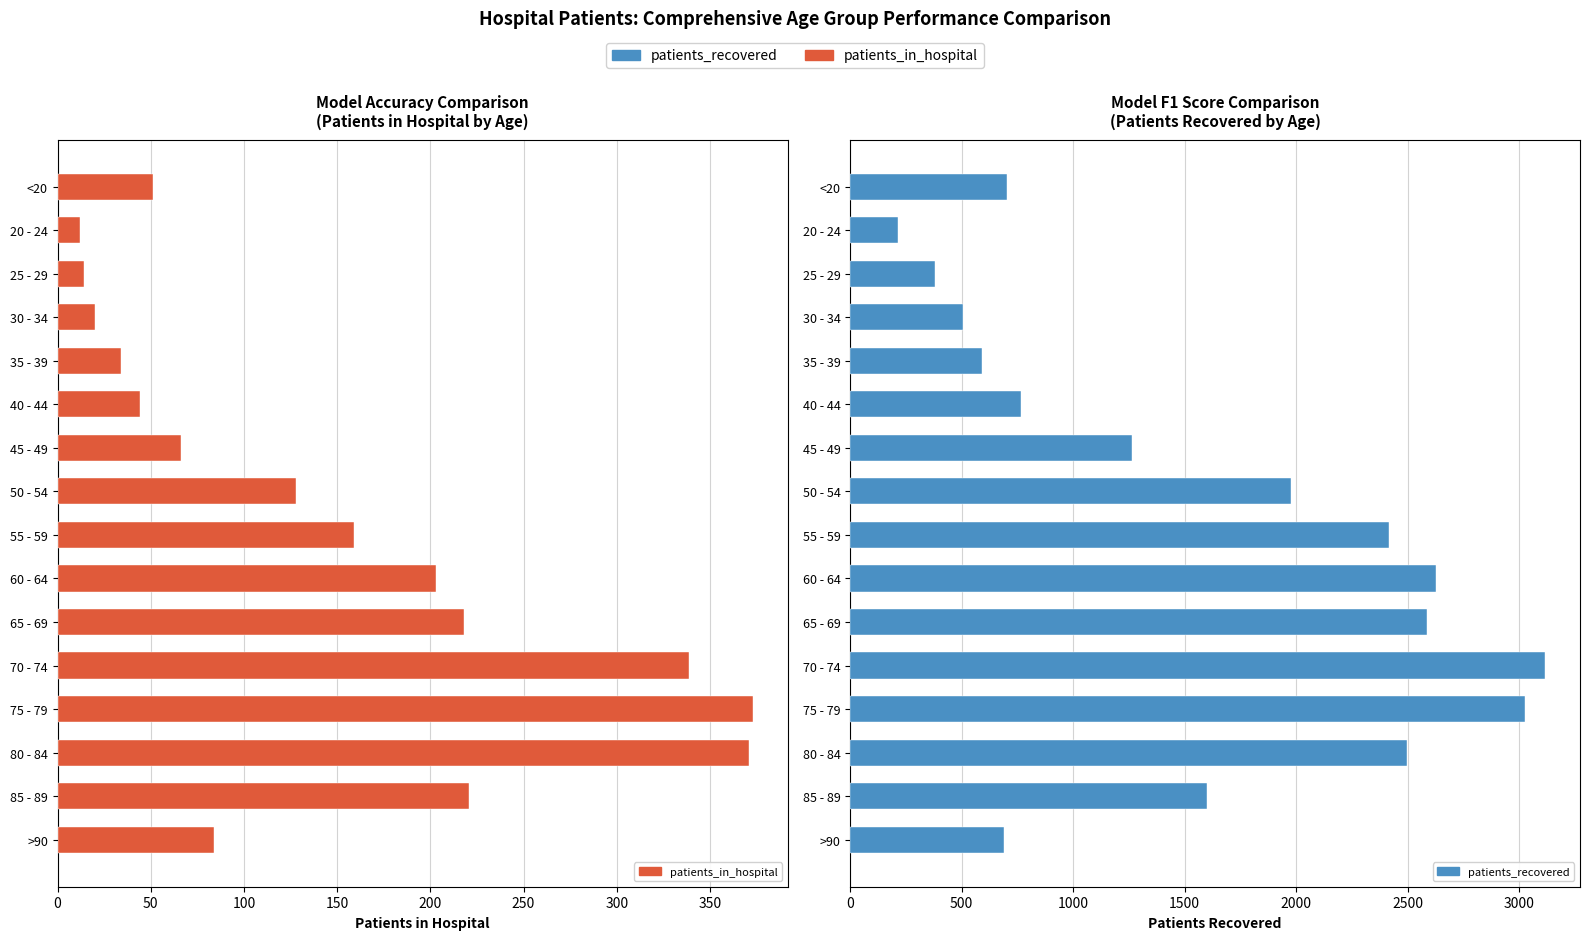

At how many categories does at least one series exceed 671?

12